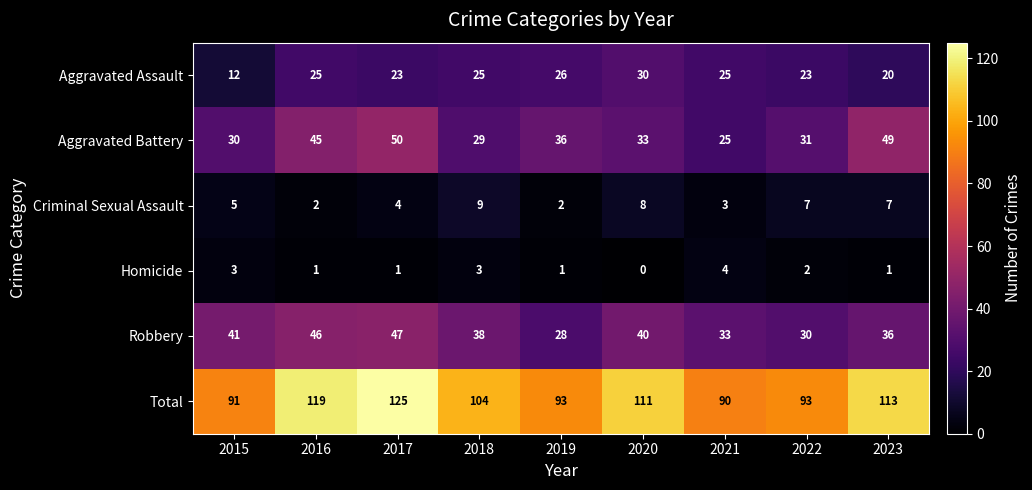

Between 2017 and 2022, which series saw the biggest shift?

Total